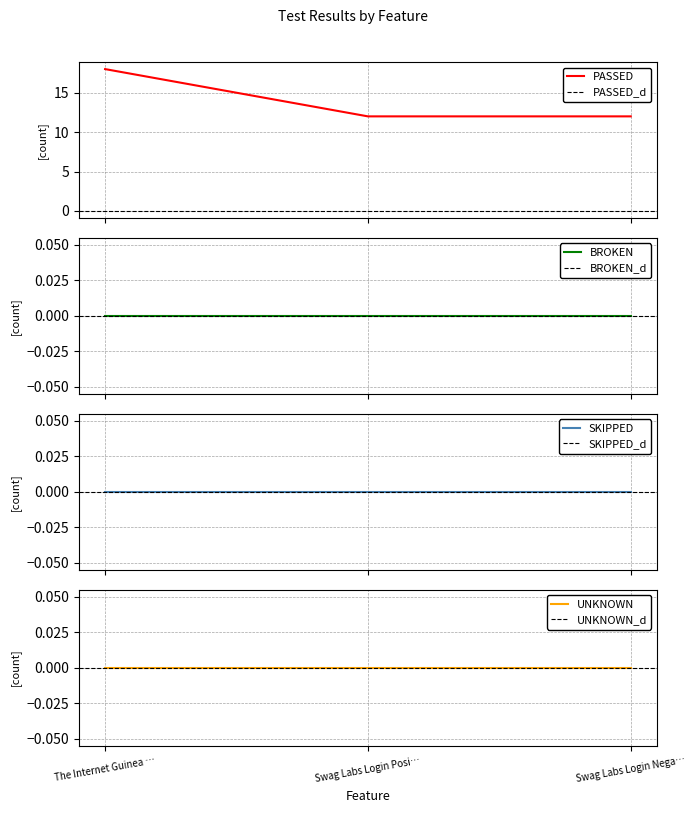

What is the total value across all series at The Internet Guinea Pig Website?

18